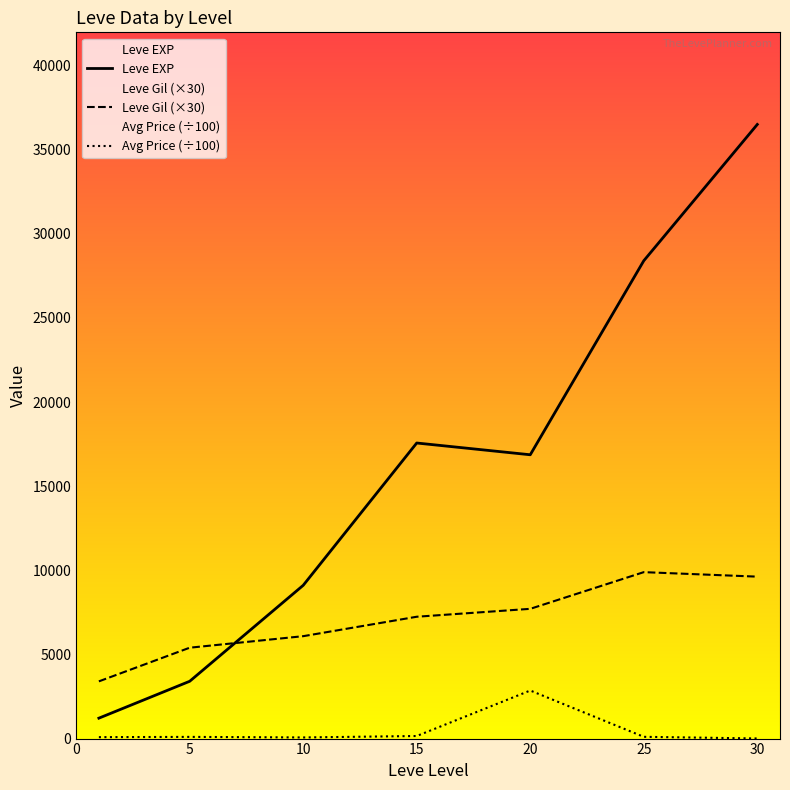

Is this an area chart (filled region under the line)?

No